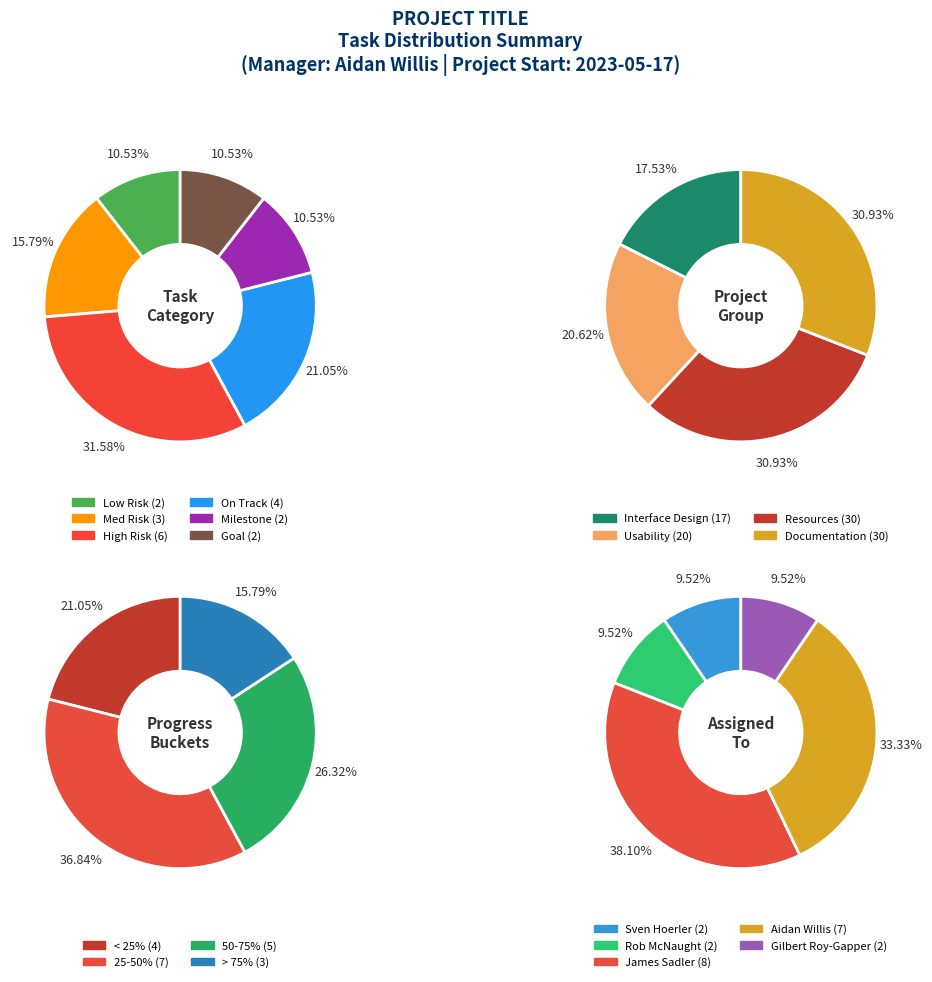

Is Milestone the majority of the pie?

No